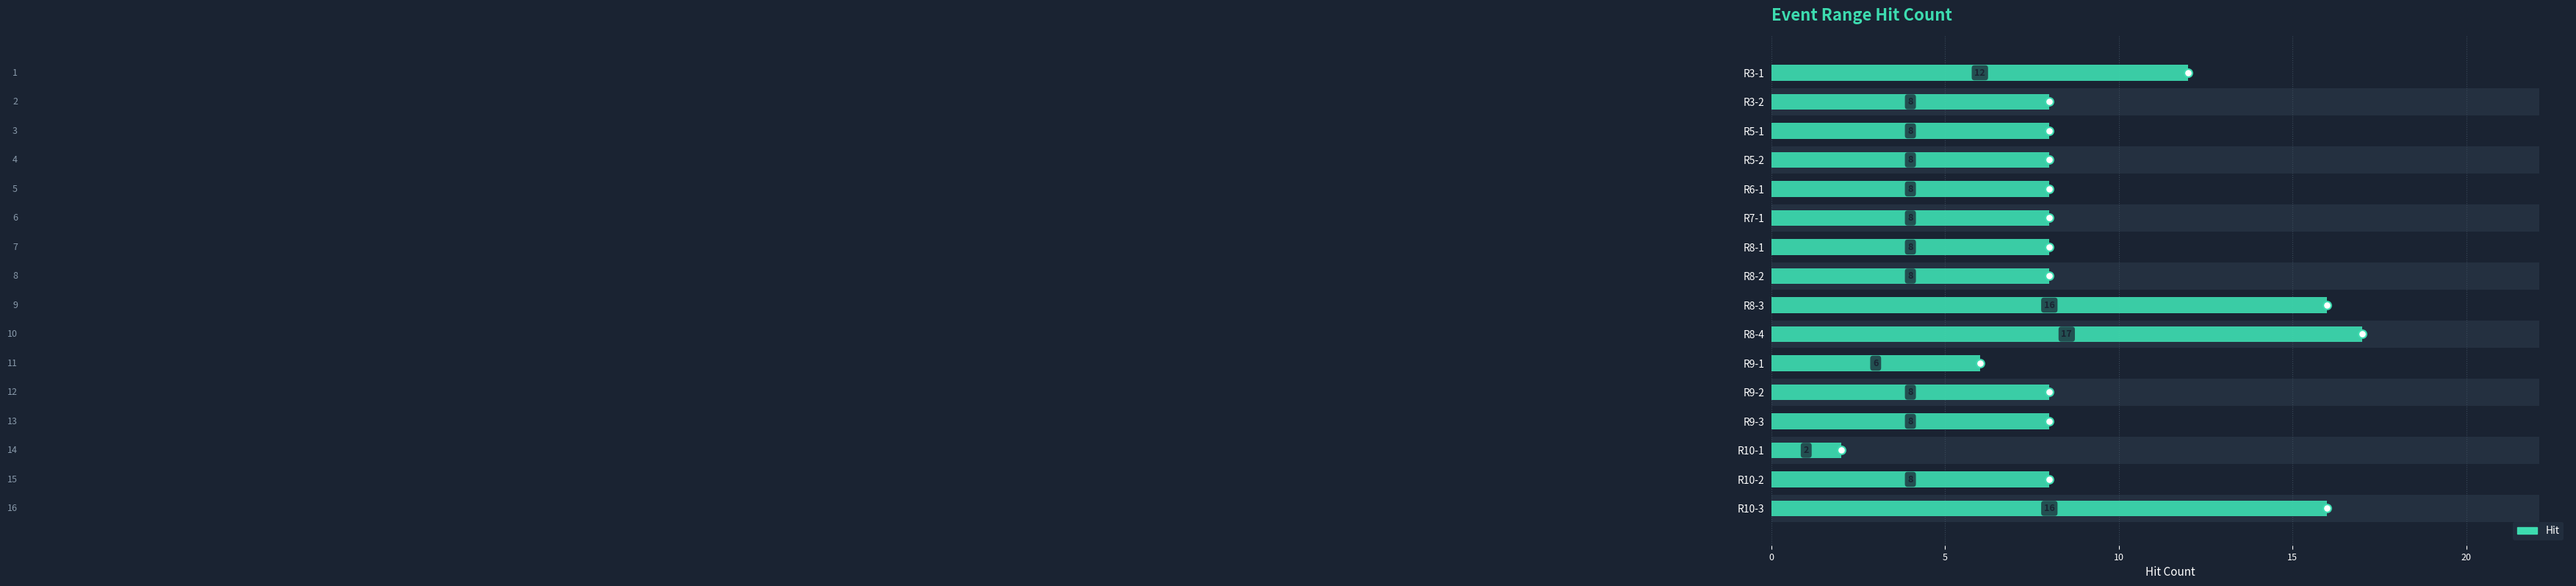

Approximately how many times larger is the value at R8-1 compared to R9-2?

1.0